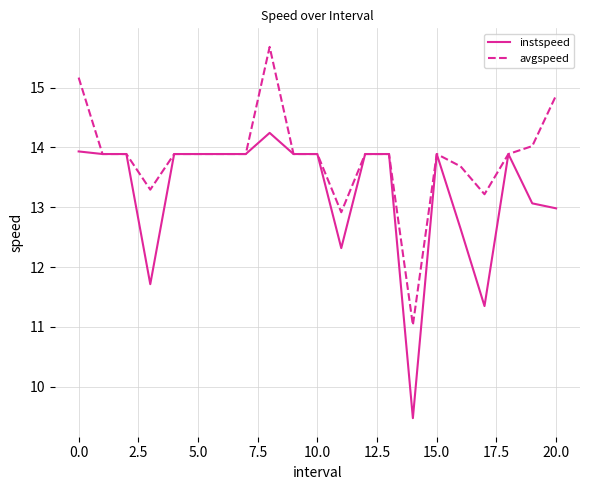

List the series in order of their overall mean, highest first.

avgspeed, instspeed